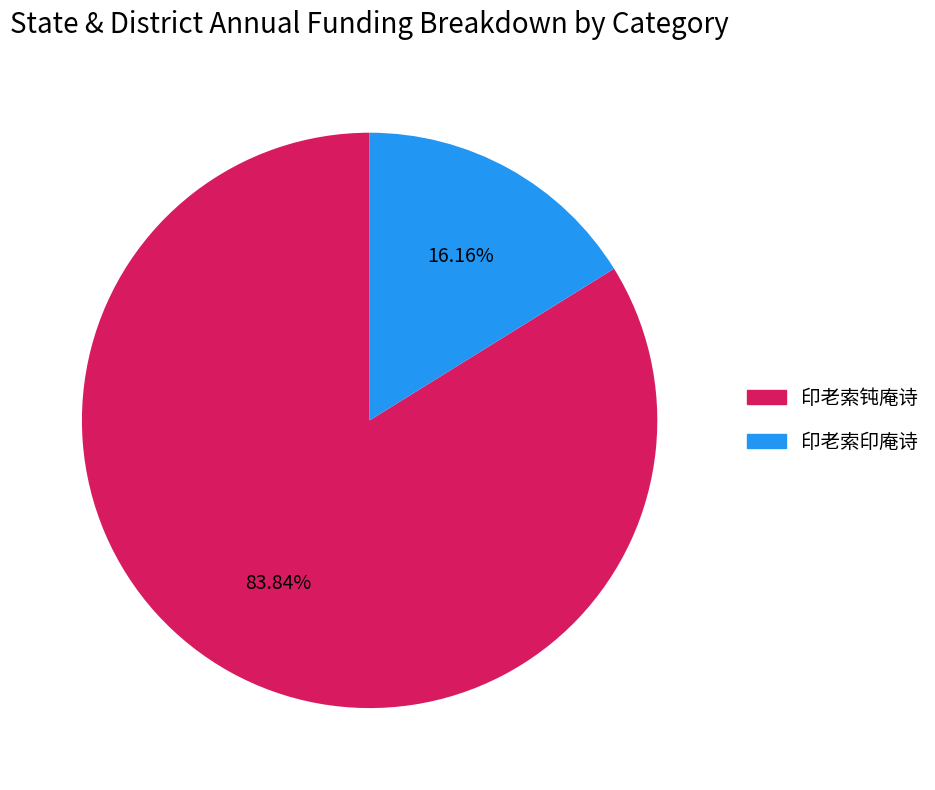

Is the sum of 印老索印庵诗 and 印老索钝庵诗 greater than half?

Yes